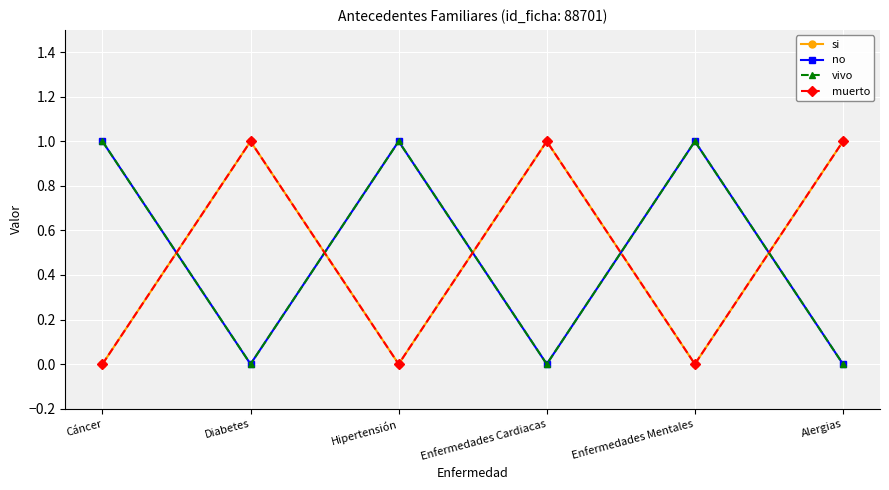

Does the chart have visible grid lines?

Yes